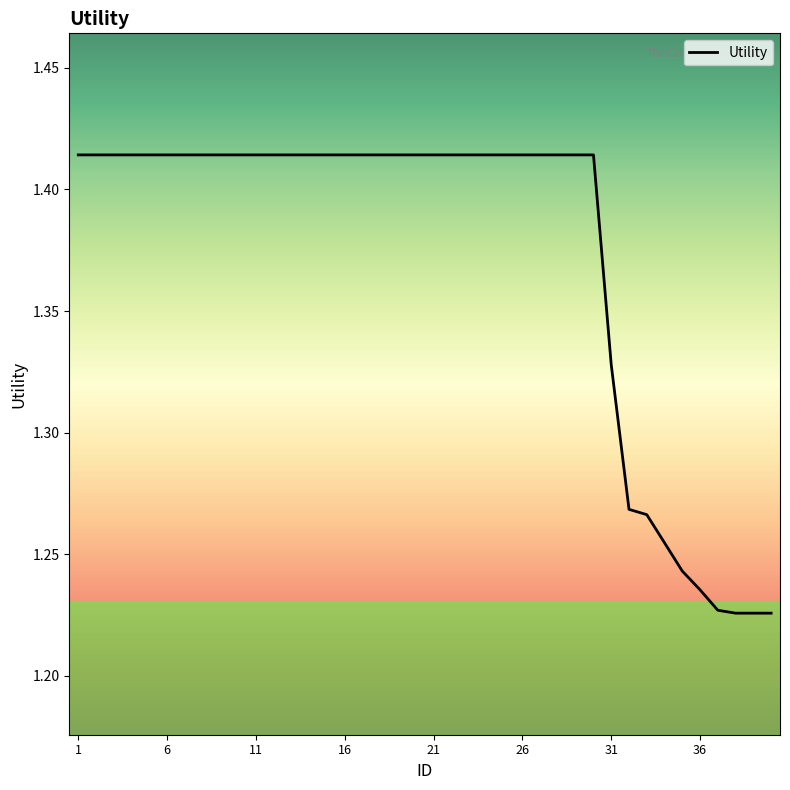

How many lines are shown in the chart?

1